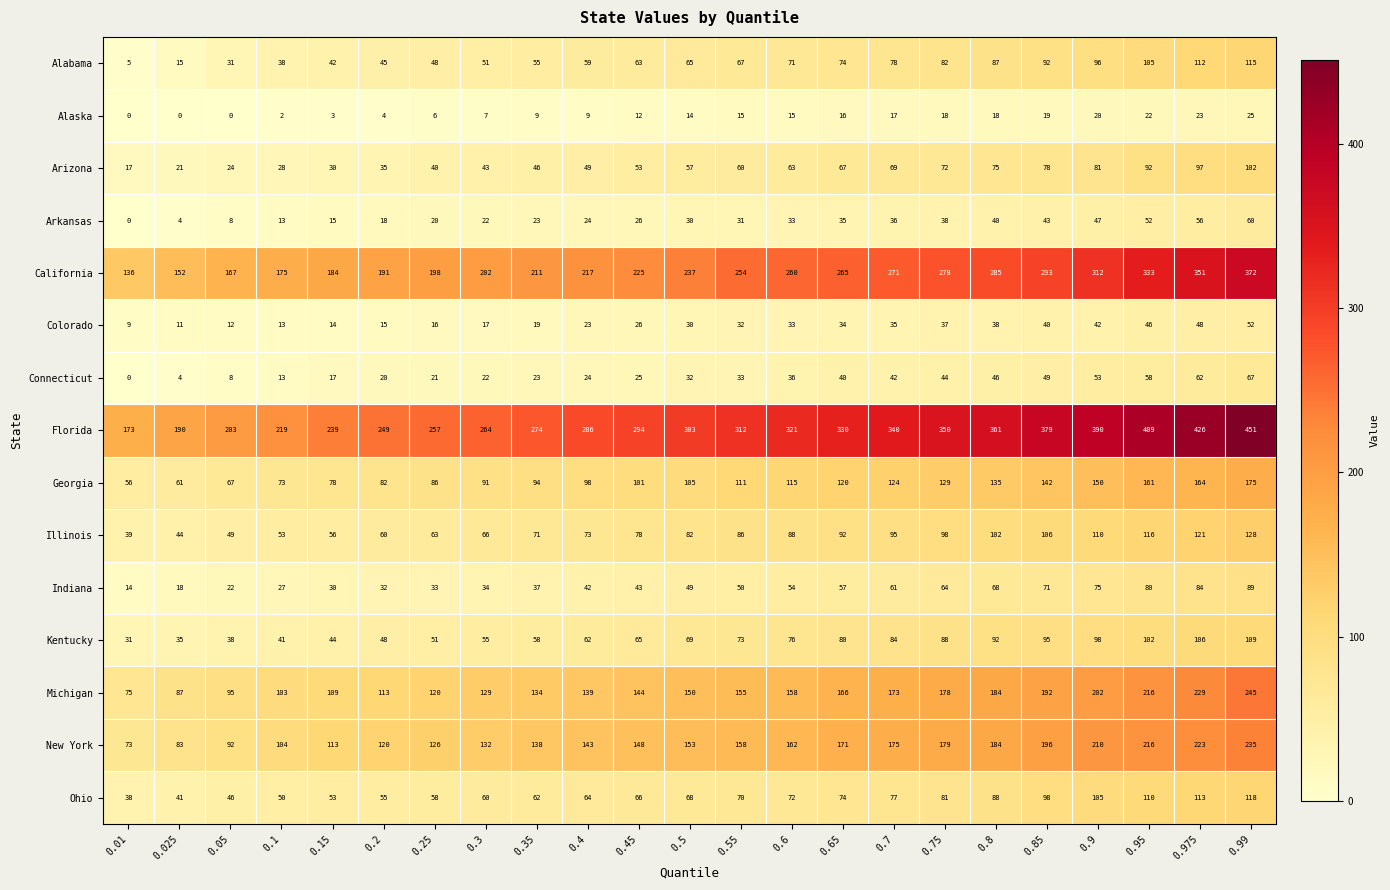

What is the sum of all Alaska values?

274